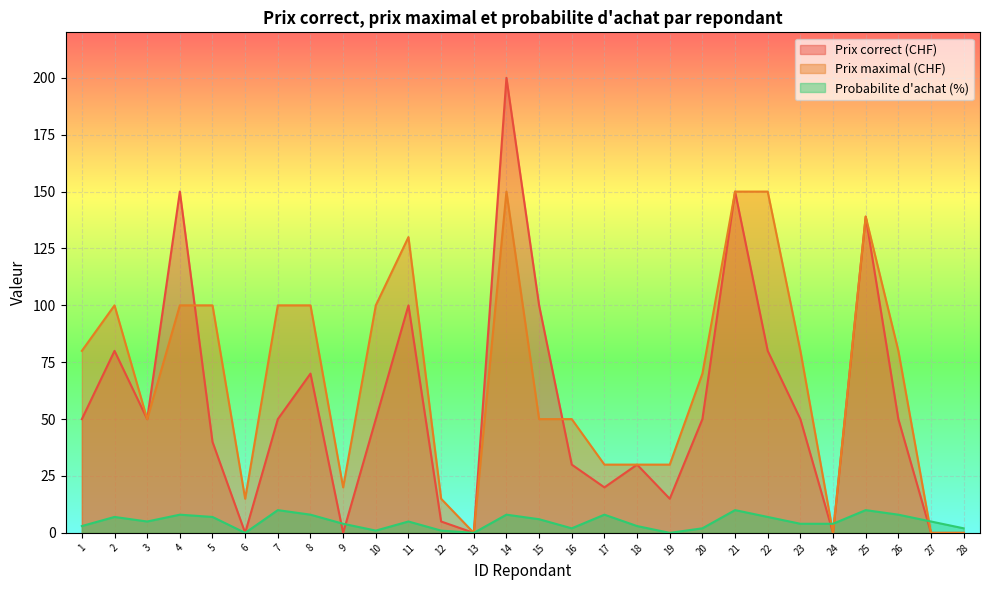

Rank the series at 24 from highest to lowest value.

Probabilite d'achat (%), Prix correct (CHF), Prix maximal (CHF)